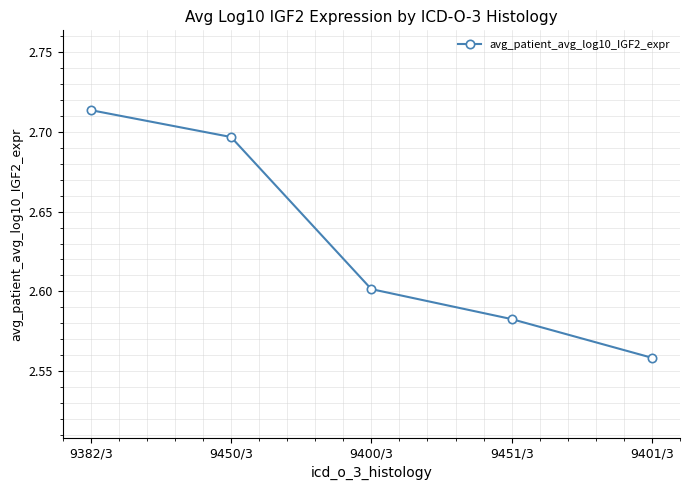

Which category has the highest value across all series?

9382/3